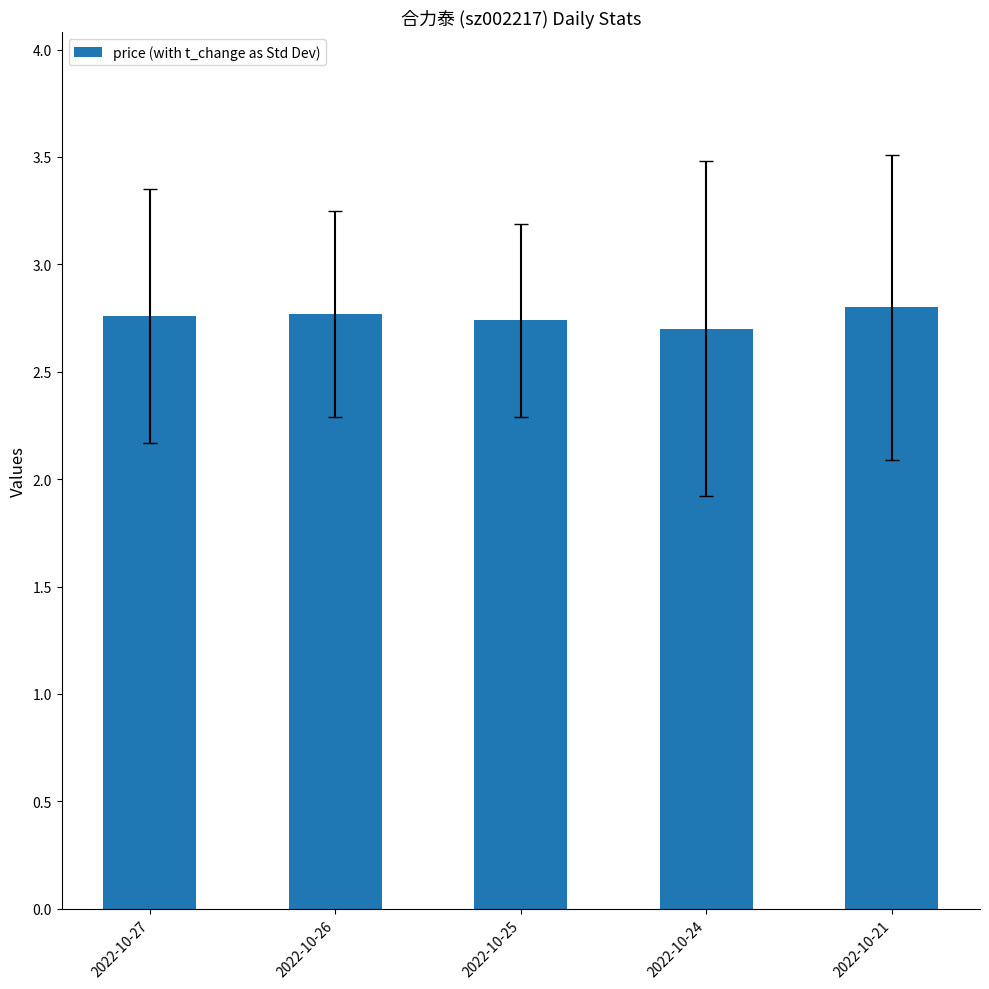

Approximately how many times larger is the value at 2022-10-21 compared to 2022-10-24?

1.0